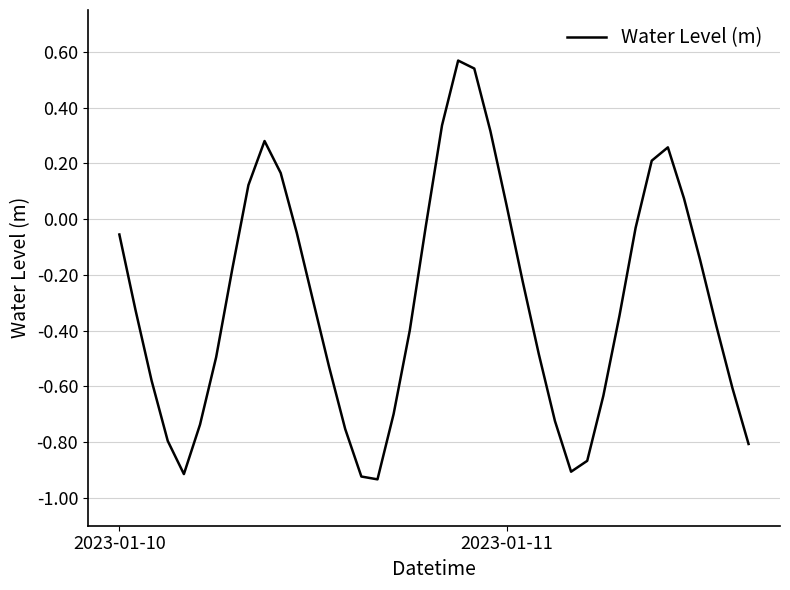

Is this an area chart (filled region under the line)?

No